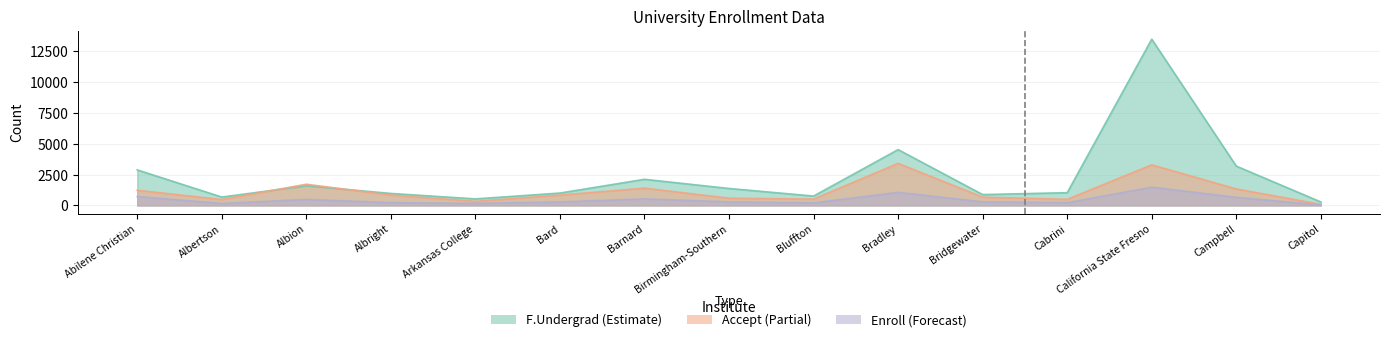

True or false: Enroll and Accept intersect in this chart.

False